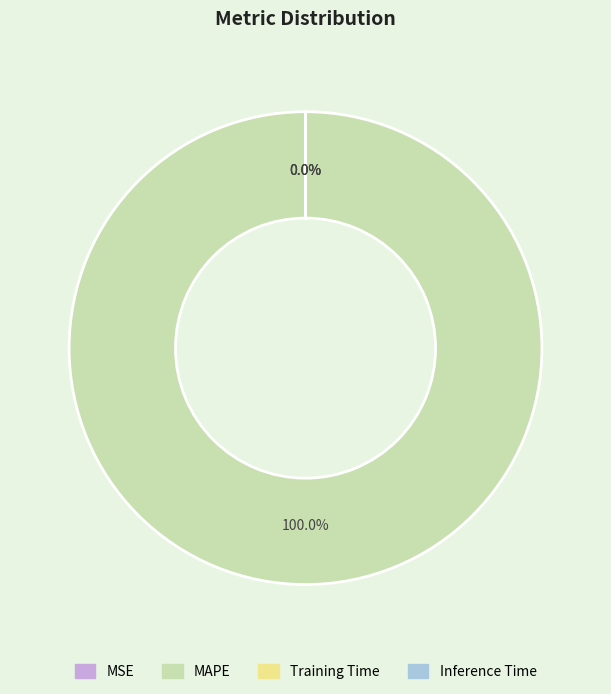

Does Training Time account for over 50% of the chart?

No